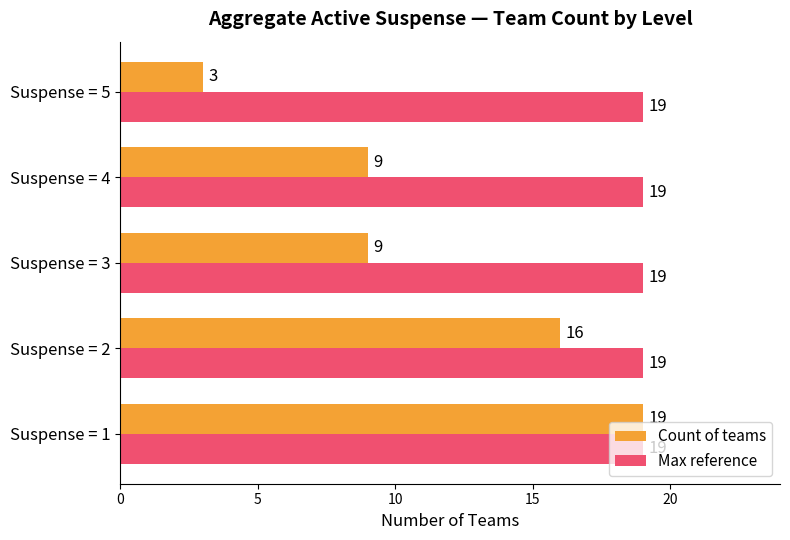

True or false: Max reference has a value of 19 at Suspense = 1.

True